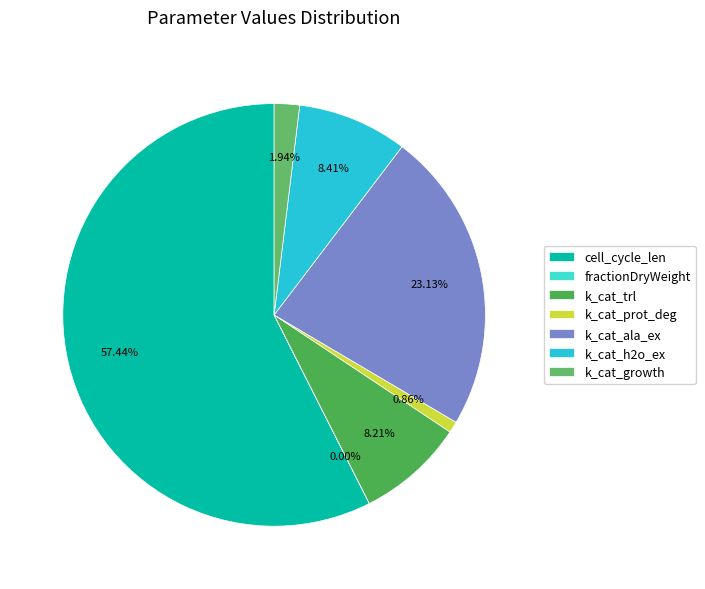

What percentage is the k_cat_prot_deg slice, to the nearest percent?

1%